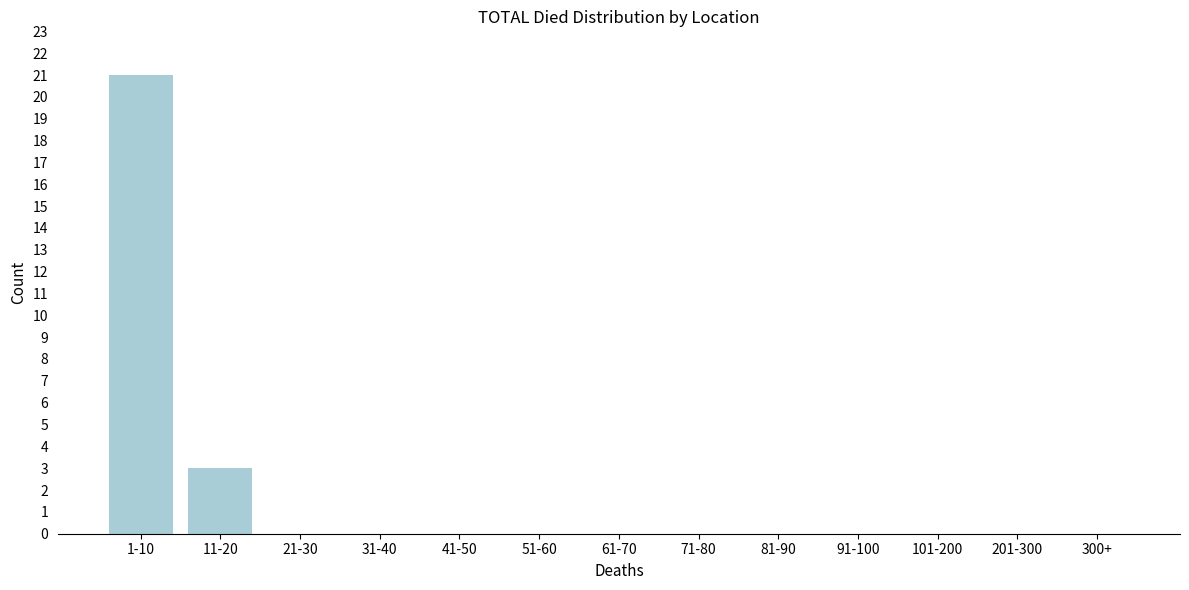

Reading right to left, transcribe all the data shown in this chart.

300+=0	201-300=0	101-200=0	91-100=0	81-90=0	71-80=0	61-70=0	51-60=0	41-50=0	31-40=0	21-30=0	11-20=3	1-10=21